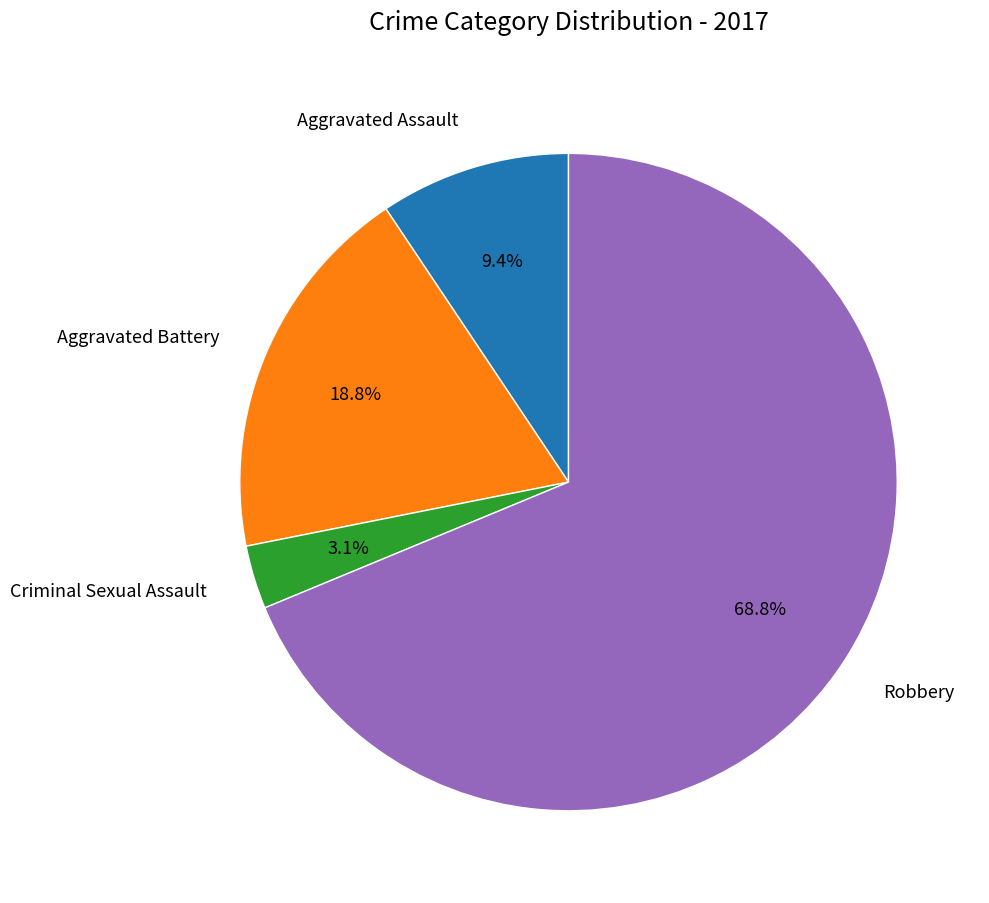

Which category has the smallest portion of the pie?

Criminal Sexual Assault